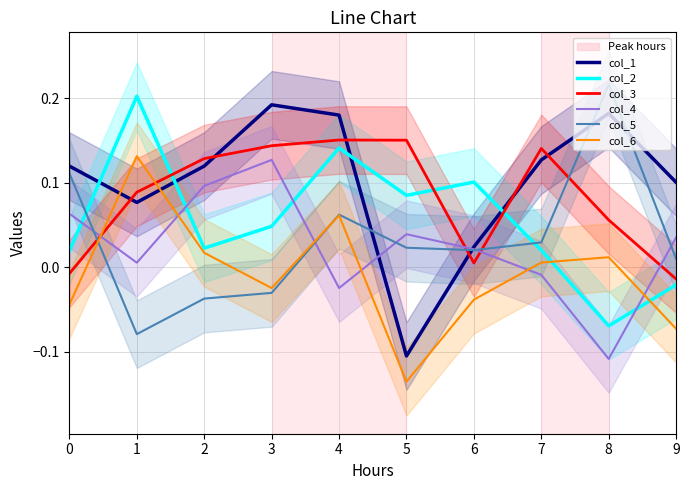

At 0, list the series in order from largest to smallest.

col_1, col_5, col_4, col_2, col_3, col_6